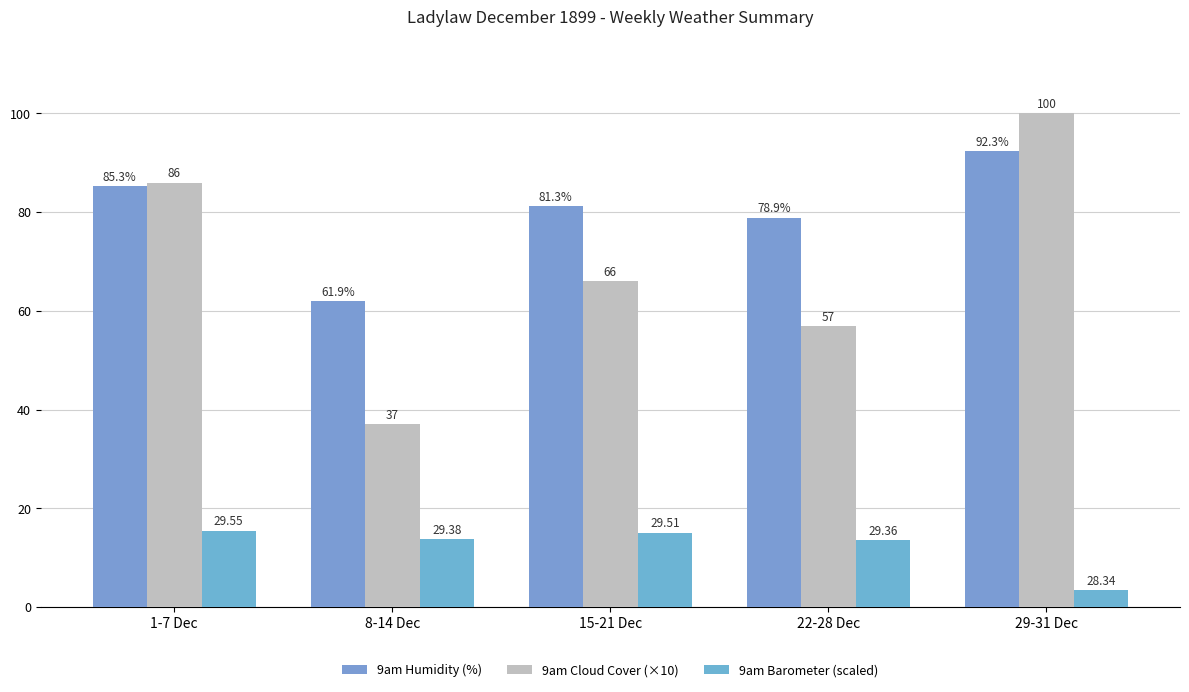

What is the difference between the maximum and minimum values in the 9am Humidity (%) series?

30.4